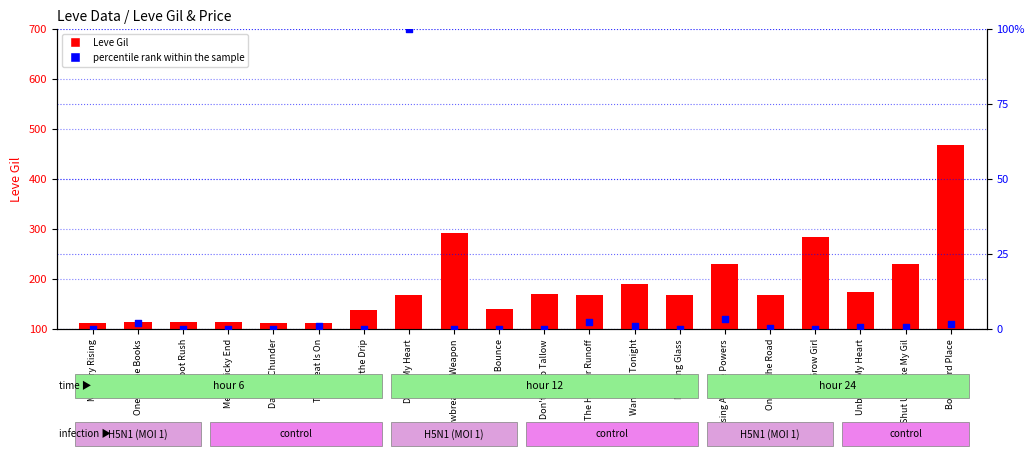

Which series has the largest total across all categories?

Leve Gil